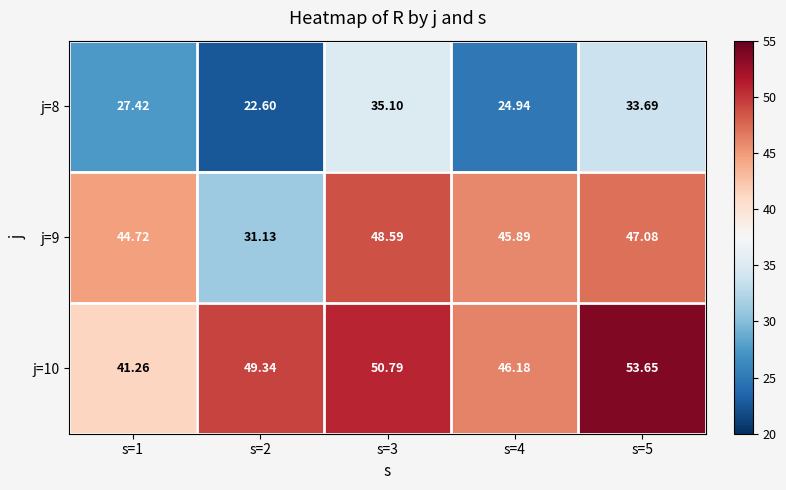

Is the value of j=9 at s=2 greater than the value of j=8 at s=3?

No